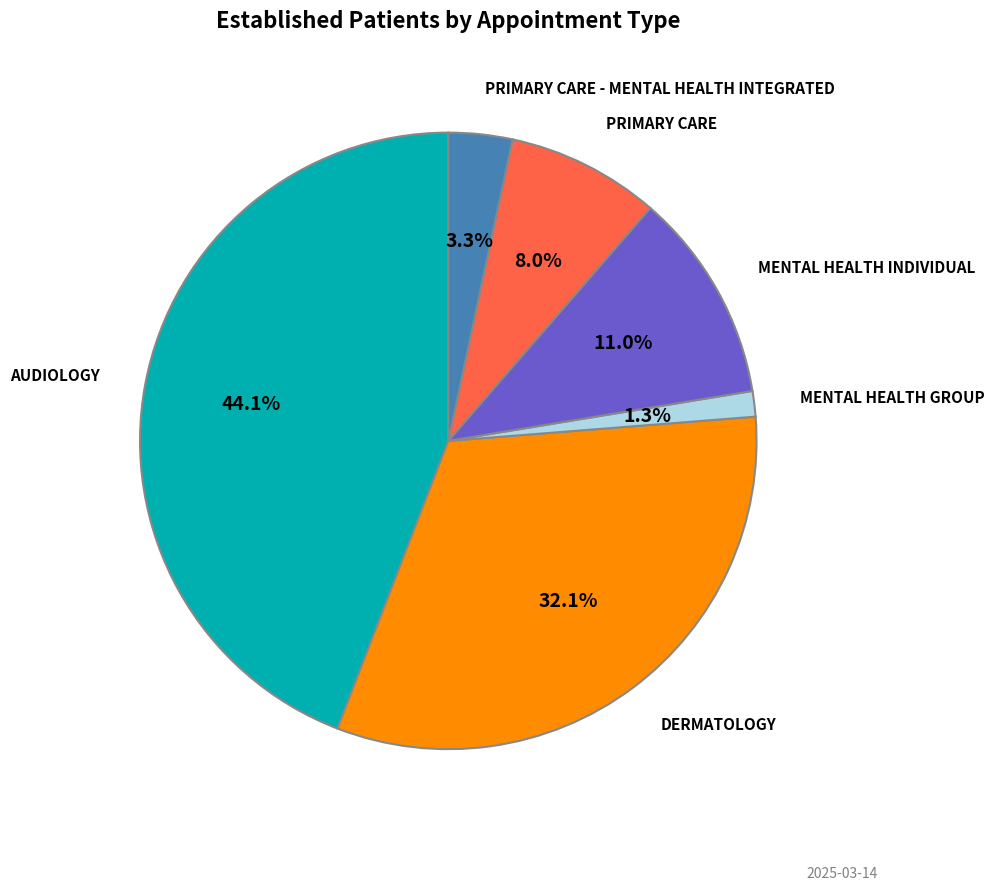

Does any single category account for the majority?

No